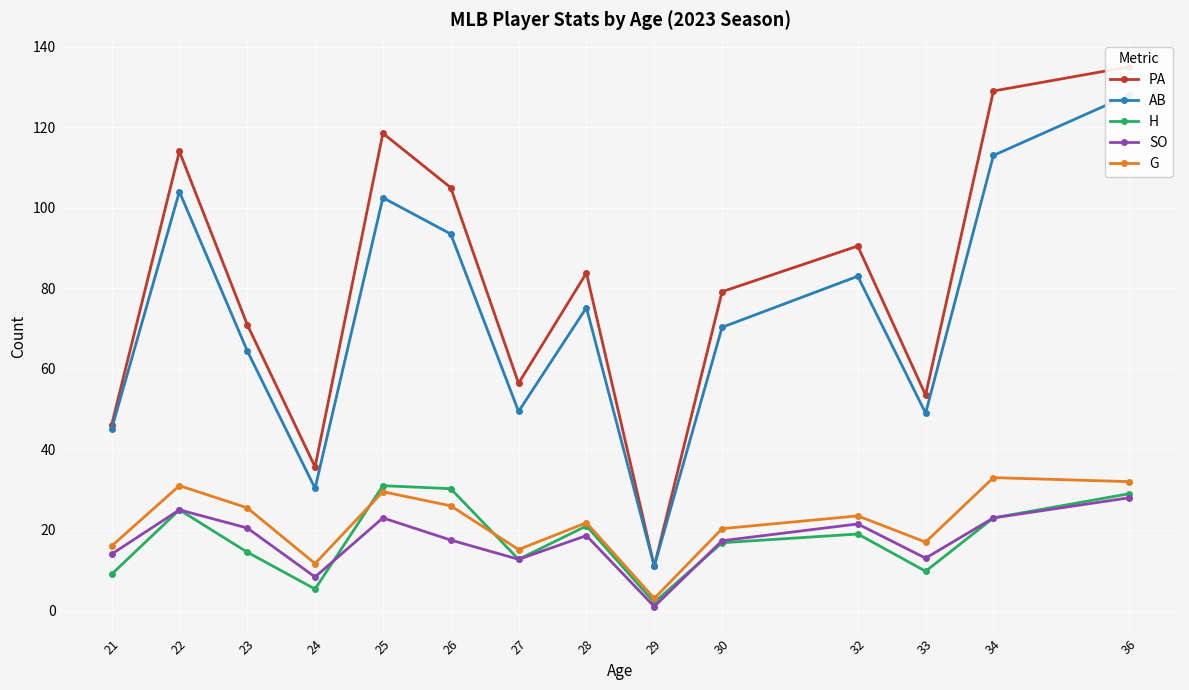

Which series has the largest total across all categories?

PA